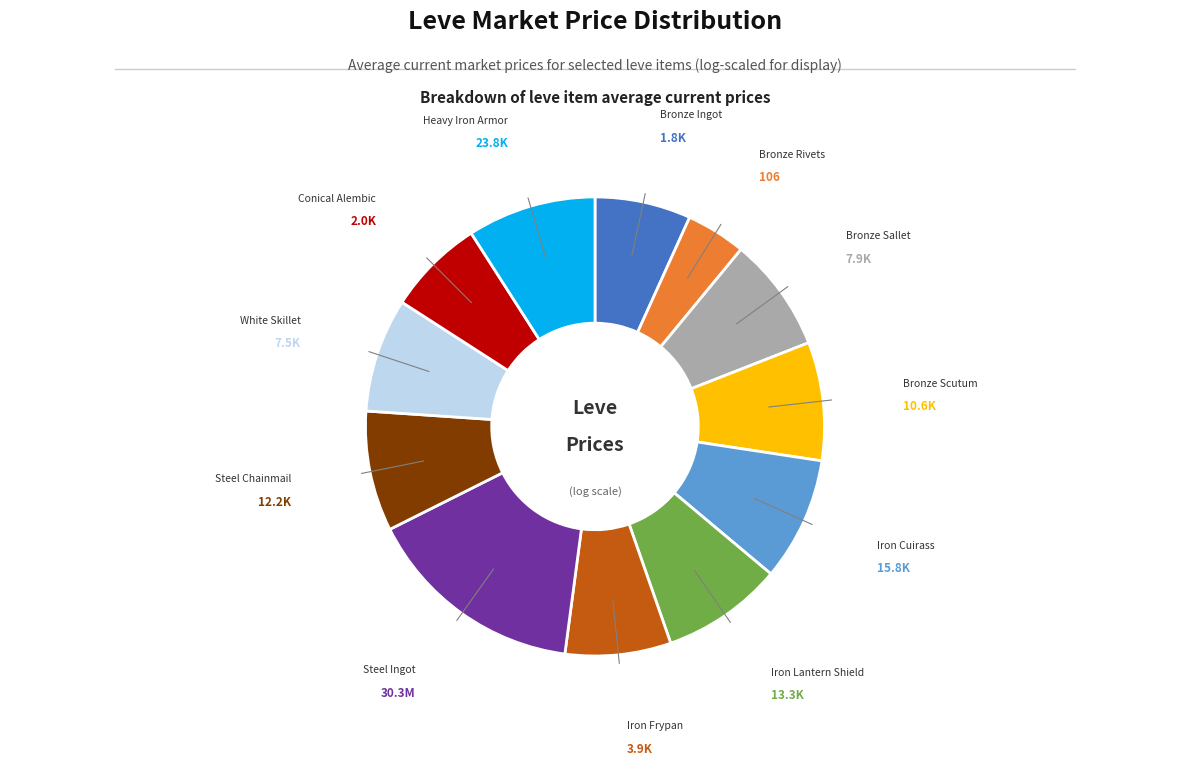

Is there any slice that represents more than half of the pie?

No